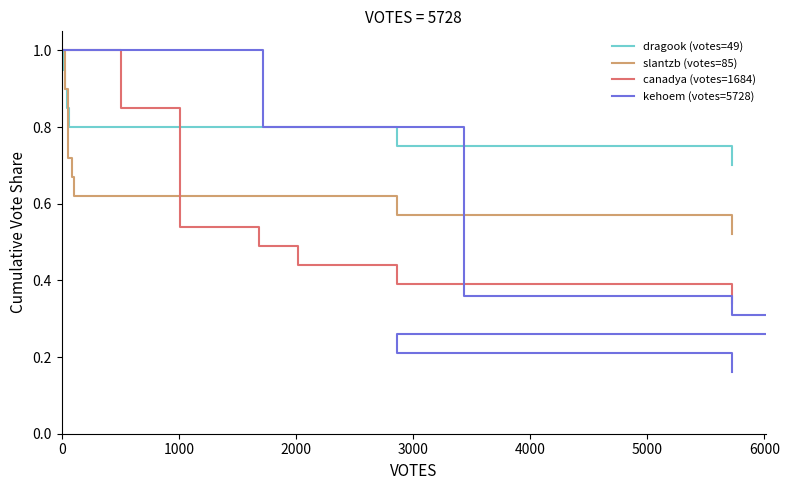

Reading left to right, what are all the values shown in this chart?

dragook (votes=49): 1.0	0.9	0.9	0.8	0.8	0.8	0.7
slantzb (votes=85): 1.0	0.9	0.7	0.7	0.6	0.6	0.5
canadya (votes=1684): 1.0	0.8	0.5	0.5	0.4	0.4	0.3
kehoem (votes=5728): 1.0	0.8	0.4	0.3	0.3	0.2	0.2